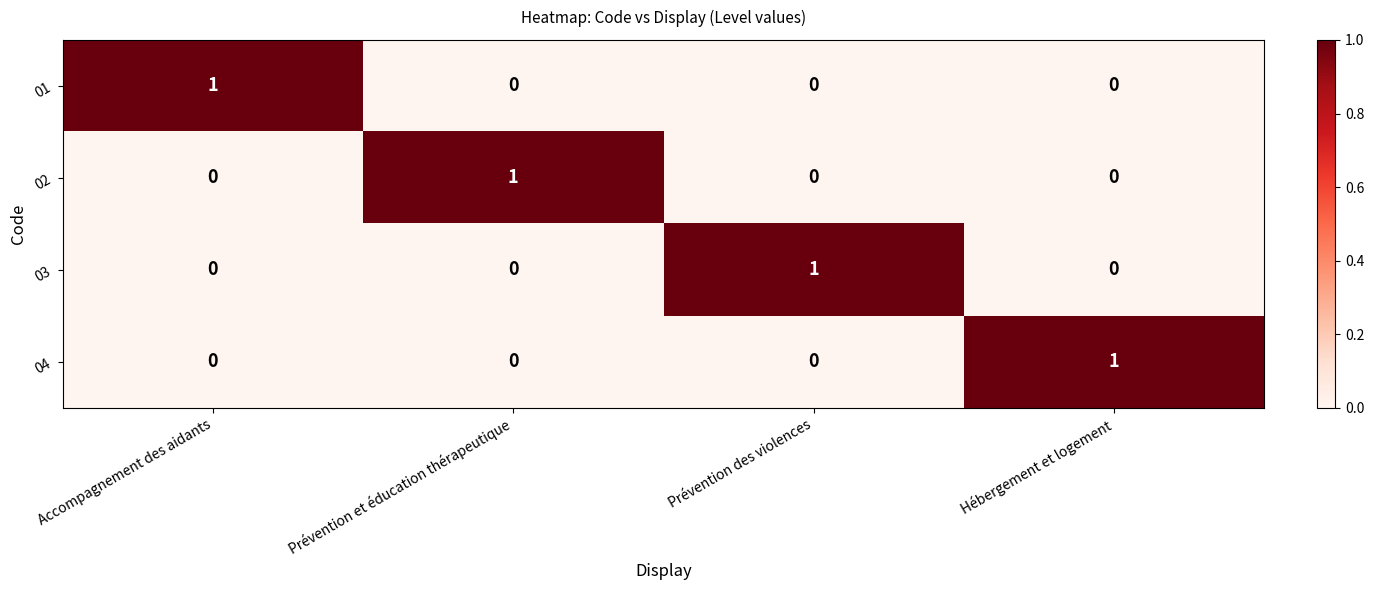

Is it true that 04 equals 2 at Hébergement et logement?

False